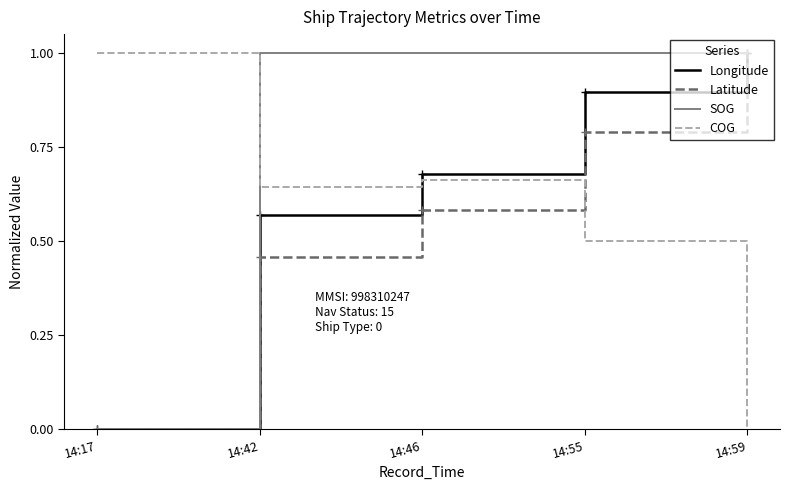

The value of Latitude at 14:17 is 0.0. True or false?

True